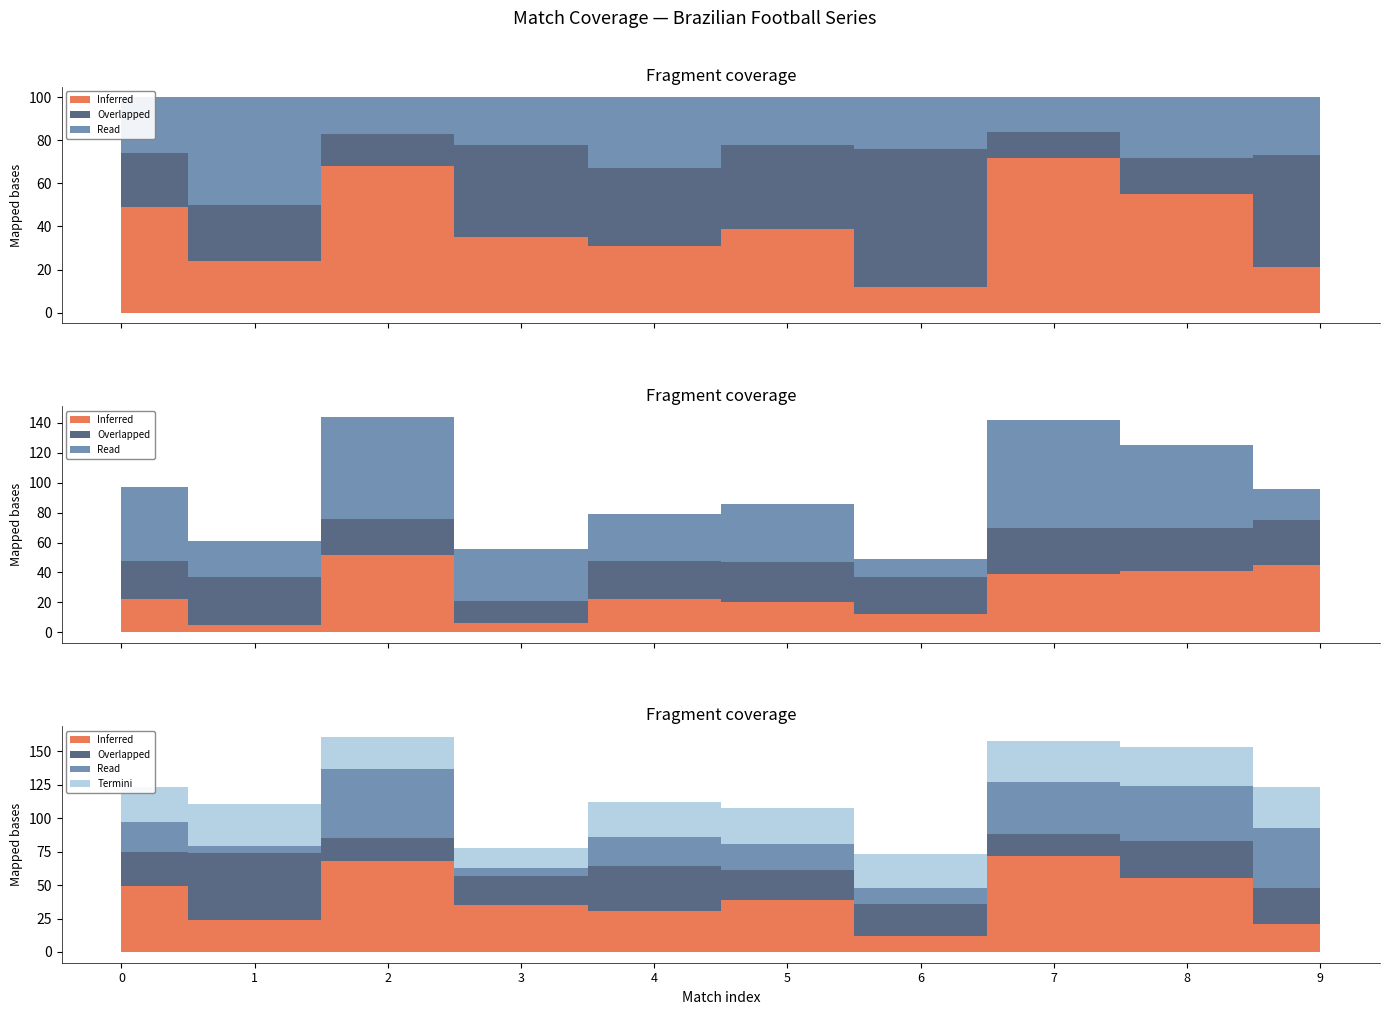

Which label corresponds to the largest value in the chart?

7